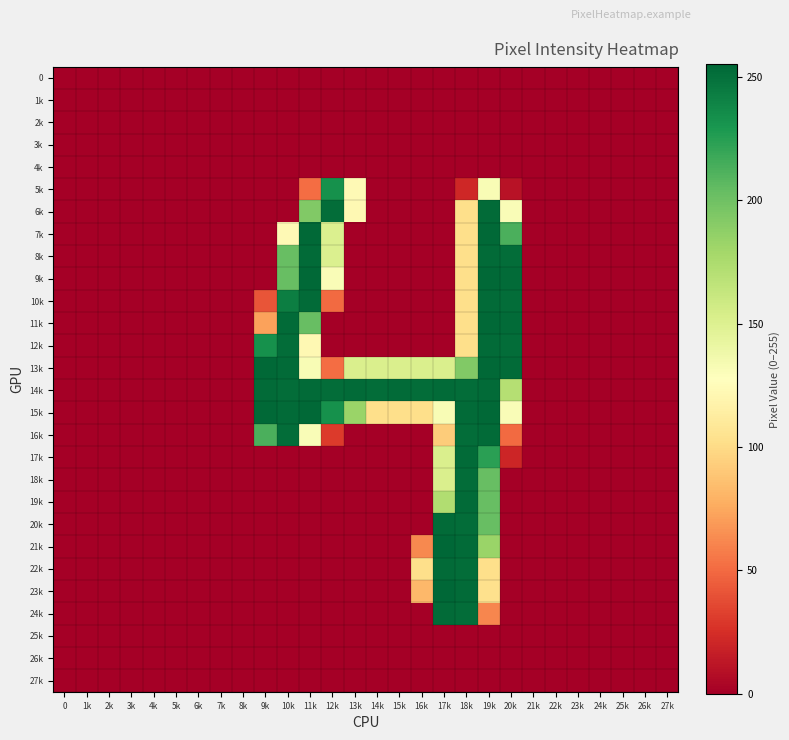

Reading left to right, extract all data points from this chart.

row_0: 0=0	1k=0	2k=0	3k=0	4k=0	5k=0	6k=0	7k=0	8k=0	9k=0	10k=0	11k=0	12k=0	13k=0	14k=0	15k=0	16k=0	17k=0	18k=0	19k=0	20k=0	21k=0	22k=0	23k=0	24k=0	25k=0	26k=0	27k=0
row_1: 0=0	1k=0	2k=0	3k=0	4k=0	5k=0	6k=0	7k=0	8k=0	9k=0	10k=0	11k=0	12k=0	13k=0	14k=0	15k=0	16k=0	17k=0	18k=0	19k=0	20k=0	21k=0	22k=0	23k=0	24k=0	25k=0	26k=0	27k=0
row_2: 0=0	1k=0	2k=0	3k=0	4k=0	5k=0	6k=0	7k=0	8k=0	9k=0	10k=0	11k=0	12k=0	13k=0	14k=0	15k=0	16k=0	17k=0	18k=0	19k=0	20k=0	21k=0	22k=0	23k=0	24k=0	25k=0	26k=0	27k=0
row_3: 0=0	1k=0	2k=0	3k=0	4k=0	5k=0	6k=0	7k=0	8k=0	9k=0	10k=0	11k=0	12k=0	13k=0	14k=0	15k=0	16k=0	17k=0	18k=0	19k=0	20k=0	21k=0	22k=0	23k=0	24k=0	25k=0	26k=0	27k=0
row_4: 0=0	1k=0	2k=0	3k=0	4k=0	5k=0	6k=0	7k=0	8k=0	9k=0	10k=0	11k=0	12k=0	13k=0	14k=0	15k=0	16k=0	17k=0	18k=0	19k=0	20k=0	21k=0	22k=0	23k=0	24k=0	25k=0	26k=0	27k=0
row_5: 0=0	1k=0	2k=0	3k=0	4k=0	5k=0	6k=0	7k=0	8k=0	9k=0	10k=0	11k=51	12k=233	13k=123	14k=0	15k=0	16k=0	17k=0	18k=21	19k=132	20k=10	21k=0	22k=0	23k=0	24k=0	25k=0	26k=0	27k=0
row_6: 0=0	1k=0	2k=0	3k=0	4k=0	5k=0	6k=0	7k=0	8k=0	9k=0	10k=0	11k=193	12k=252	13k=122	14k=0	15k=0	16k=0	17k=0	18k=102	19k=253	20k=131	21k=0	22k=0	23k=0	24k=0	25k=0	26k=0	27k=0
row_7: 0=0	1k=0	2k=0	3k=0	4k=0	5k=0	6k=0	7k=0	8k=0	9k=0	10k=123	11k=254	12k=151	13k=0	14k=0	15k=0	16k=0	17k=0	18k=102	19k=254	20k=213	21k=0	22k=0	23k=0	24k=0	25k=0	26k=0	27k=0
row_8: 0=0	1k=0	2k=0	3k=0	4k=0	5k=0	6k=0	7k=0	8k=0	9k=0	10k=203	11k=253	12k=151	13k=0	14k=0	15k=0	16k=0	17k=0	18k=102	19k=253	20k=252	21k=0	22k=0	23k=0	24k=0	25k=0	26k=0	27k=0
row_9: 0=0	1k=0	2k=0	3k=0	4k=0	5k=0	6k=0	7k=0	8k=0	9k=0	10k=203	11k=254	12k=131	13k=0	14k=0	15k=0	16k=0	17k=0	18k=102	19k=254	20k=253	21k=0	22k=0	23k=0	24k=0	25k=0	26k=0	27k=0
row_10: 0=0	1k=0	2k=0	3k=0	4k=0	5k=0	6k=0	7k=0	8k=0	9k=41	10k=243	11k=253	12k=50	13k=0	14k=0	15k=0	16k=0	17k=0	18k=102	19k=253	20k=252	21k=0	22k=0	23k=0	24k=0	25k=0	26k=0	27k=0
row_11: 0=0	1k=0	2k=0	3k=0	4k=0	5k=0	6k=0	7k=0	8k=0	9k=72	10k=253	11k=203	12k=0	13k=0	14k=0	15k=0	16k=0	17k=0	18k=102	19k=254	20k=253	21k=0	22k=0	23k=0	24k=0	25k=0	26k=0	27k=0
row_12: 0=0	1k=0	2k=0	3k=0	4k=0	5k=0	6k=0	7k=0	8k=0	9k=233	10k=252	11k=122	12k=0	13k=0	14k=0	15k=0	16k=0	17k=0	18k=102	19k=253	20k=252	21k=0	22k=0	23k=0	24k=0	25k=0	26k=0	27k=0
row_13: 0=0	1k=0	2k=0	3k=0	4k=0	5k=0	6k=0	7k=0	8k=0	9k=254	10k=253	11k=132	12k=51	13k=152	14k=152	15k=152	16k=152	17k=152	18k=193	19k=254	20k=253	21k=0	22k=0	23k=0	24k=0	25k=0	26k=0	27k=0
row_14: 0=0	1k=0	2k=0	3k=0	4k=0	5k=0	6k=0	7k=0	8k=0	9k=253	10k=252	11k=253	12k=252	13k=253	14k=252	15k=253	16k=252	17k=253	18k=252	19k=253	20k=171	21k=0	22k=0	23k=0	24k=0	25k=0	26k=0	27k=0
row_15: 0=0	1k=0	2k=0	3k=0	4k=0	5k=0	6k=0	7k=0	8k=0	9k=254	10k=253	11k=254	12k=233	13k=183	14k=102	15k=102	16k=102	17k=132	18k=253	19k=254	20k=131	21k=0	22k=0	23k=0	24k=0	25k=0	26k=0	27k=0
row_16: 0=0	1k=0	2k=0	3k=0	4k=0	5k=0	6k=0	7k=0	8k=0	9k=213	10k=252	11k=131	12k=30	13k=0	14k=0	15k=0	16k=0	17k=92	18k=252	19k=253	20k=50	21k=0	22k=0	23k=0	24k=0	25k=0	26k=0	27k=0
row_17: 0=0	1k=0	2k=0	3k=0	4k=0	5k=0	6k=0	7k=0	8k=0	9k=0	10k=0	11k=0	12k=0	13k=0	14k=0	15k=0	16k=0	17k=152	18k=253	19k=224	20k=20	21k=0	22k=0	23k=0	24k=0	25k=0	26k=0	27k=0
row_18: 0=0	1k=0	2k=0	3k=0	4k=0	5k=0	6k=0	7k=0	8k=0	9k=0	10k=0	11k=0	12k=0	13k=0	14k=0	15k=0	16k=0	17k=152	18k=252	19k=203	20k=0	21k=0	22k=0	23k=0	24k=0	25k=0	26k=0	27k=0
row_19: 0=0	1k=0	2k=0	3k=0	4k=0	5k=0	6k=0	7k=0	8k=0	9k=0	10k=0	11k=0	12k=0	13k=0	14k=0	15k=0	16k=0	17k=173	18k=253	19k=203	20k=0	21k=0	22k=0	23k=0	24k=0	25k=0	26k=0	27k=0
row_20: 0=0	1k=0	2k=0	3k=0	4k=0	5k=0	6k=0	7k=0	8k=0	9k=0	10k=0	11k=0	12k=0	13k=0	14k=0	15k=0	16k=0	17k=253	18k=252	19k=203	20k=0	21k=0	22k=0	23k=0	24k=0	25k=0	26k=0	27k=0
row_21: 0=0	1k=0	2k=0	3k=0	4k=0	5k=0	6k=0	7k=0	8k=0	9k=0	10k=0	11k=0	12k=0	13k=0	14k=0	15k=0	16k=62	17k=255	18k=253	19k=183	20k=0	21k=0	22k=0	23k=0	24k=0	25k=0	26k=0	27k=0
row_22: 0=0	1k=0	2k=0	3k=0	4k=0	5k=0	6k=0	7k=0	8k=0	9k=0	10k=0	11k=0	12k=0	13k=0	14k=0	15k=0	16k=102	17k=253	18k=252	19k=102	20k=0	21k=0	22k=0	23k=0	24k=0	25k=0	26k=0	27k=0
row_23: 0=0	1k=0	2k=0	3k=0	4k=0	5k=0	6k=0	7k=0	8k=0	9k=0	10k=0	11k=0	12k=0	13k=0	14k=0	15k=0	16k=82	17k=255	18k=253	19k=103	20k=0	21k=0	22k=0	23k=0	24k=0	25k=0	26k=0	27k=0
row_24: 0=0	1k=0	2k=0	3k=0	4k=0	5k=0	6k=0	7k=0	8k=0	9k=0	10k=0	11k=0	12k=0	13k=0	14k=0	15k=0	16k=0	17k=253	18k=252	19k=61	20k=0	21k=0	22k=0	23k=0	24k=0	25k=0	26k=0	27k=0
row_25: 0=0	1k=0	2k=0	3k=0	4k=0	5k=0	6k=0	7k=0	8k=0	9k=0	10k=0	11k=0	12k=0	13k=0	14k=0	15k=0	16k=0	17k=0	18k=0	19k=0	20k=0	21k=0	22k=0	23k=0	24k=0	25k=0	26k=0	27k=0
row_26: 0=0	1k=0	2k=0	3k=0	4k=0	5k=0	6k=0	7k=0	8k=0	9k=0	10k=0	11k=0	12k=0	13k=0	14k=0	15k=0	16k=0	17k=0	18k=0	19k=0	20k=0	21k=0	22k=0	23k=0	24k=0	25k=0	26k=0	27k=0
row_27: 0=0	1k=0	2k=0	3k=0	4k=0	5k=0	6k=0	7k=0	8k=0	9k=0	10k=0	11k=0	12k=0	13k=0	14k=0	15k=0	16k=0	17k=0	18k=0	19k=0	20k=0	21k=0	22k=0	23k=0	24k=0	25k=0	26k=0	27k=0